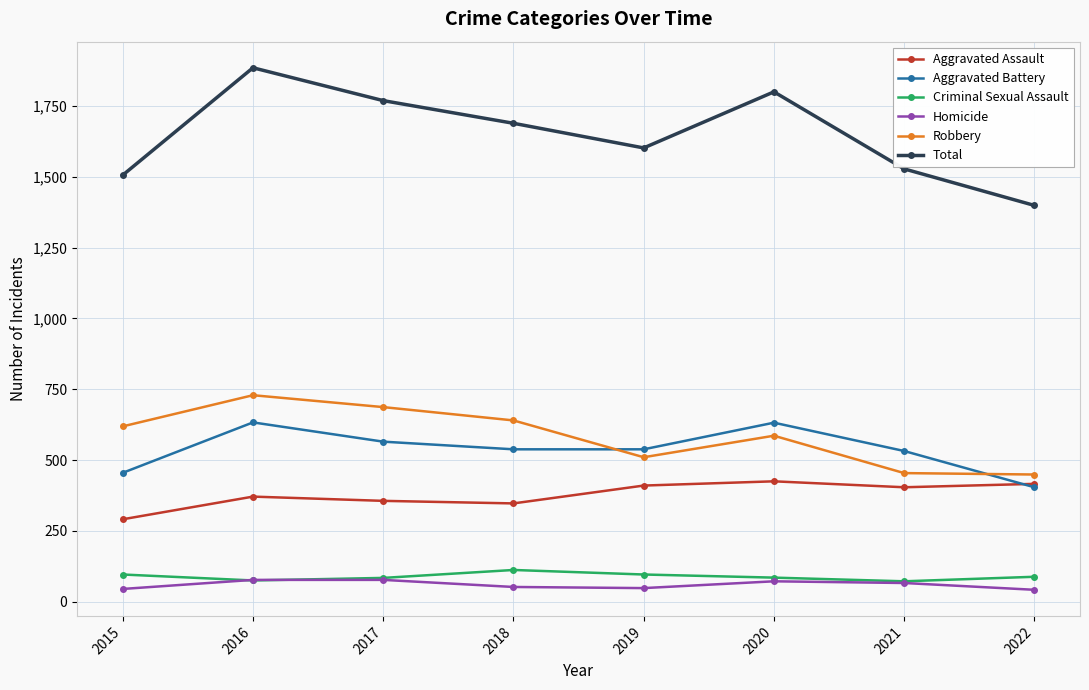

True or false: Total and Criminal Sexual Assault cross at least once.

False